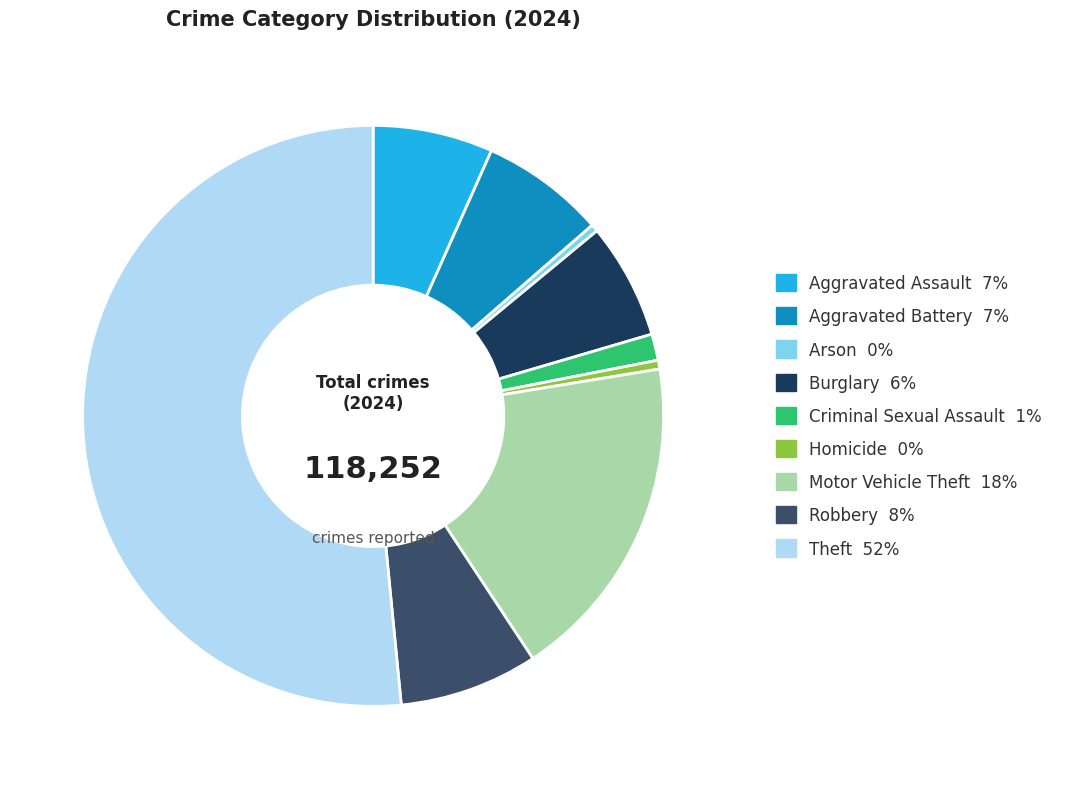

How many slices are in this pie chart?

9